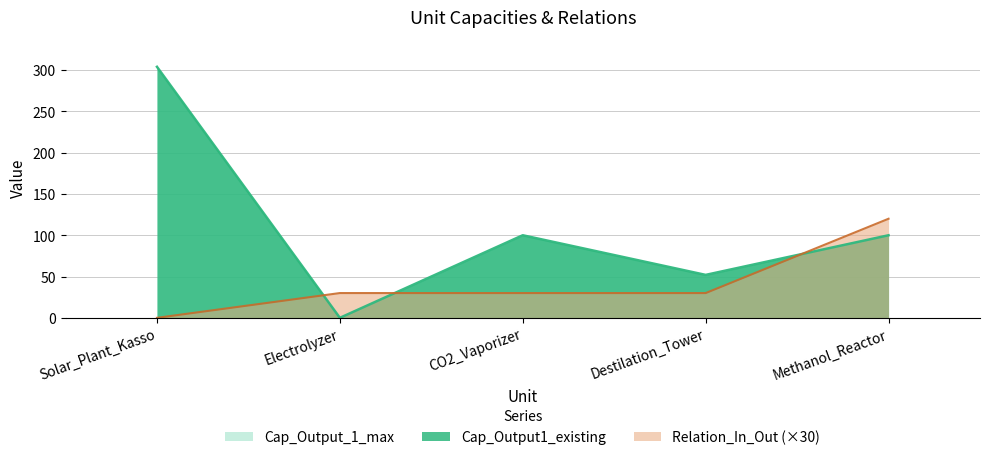

Which category has the lowest value in the Cap_Output1_existing series?

Electrolyzer